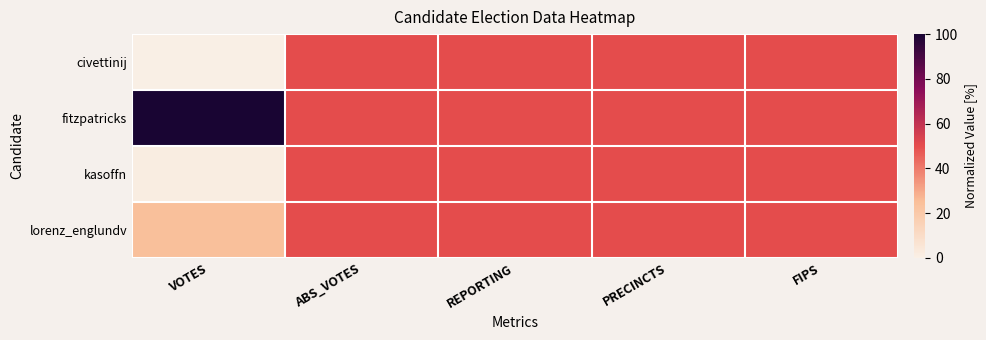

Which label corresponds to the largest value in the chart?

VOTES